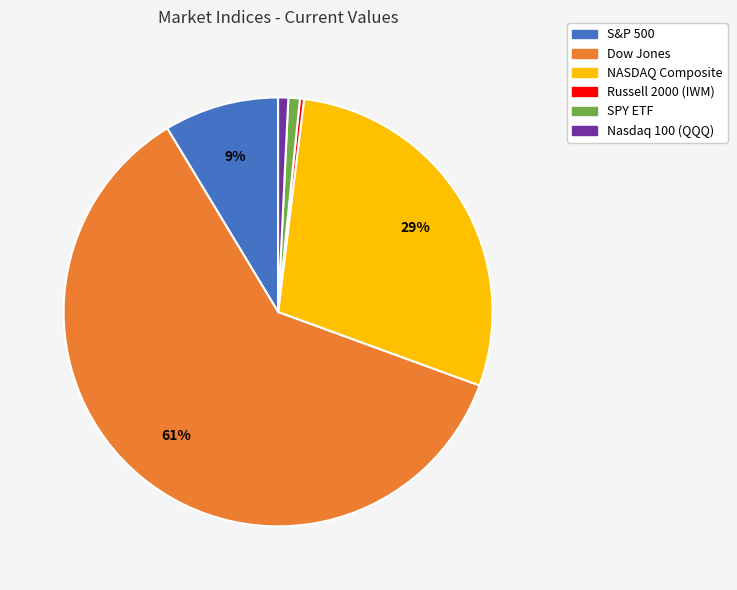

Which has a higher value, Russell 2000 (IWM) or SPY ETF?

SPY ETF